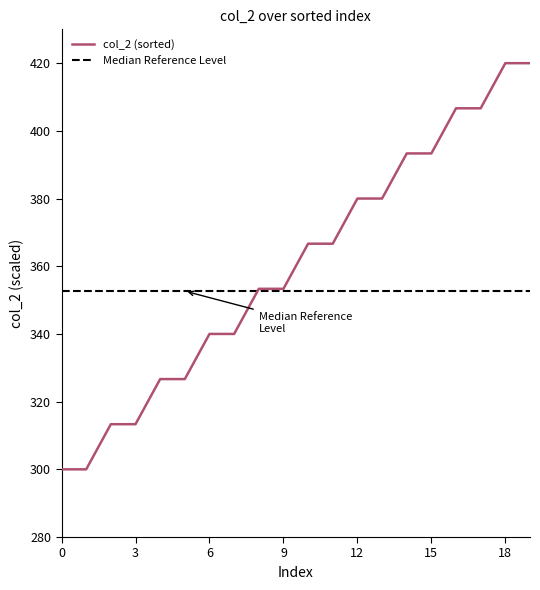

True or false: there are more than 0 points higher than both neighbors.

False